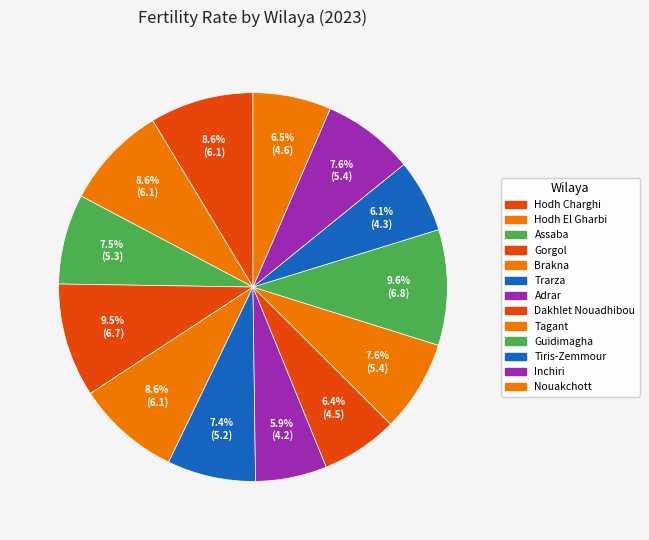

Is it true that Dakhlet Nouadhibou is 1% of the pie?

False